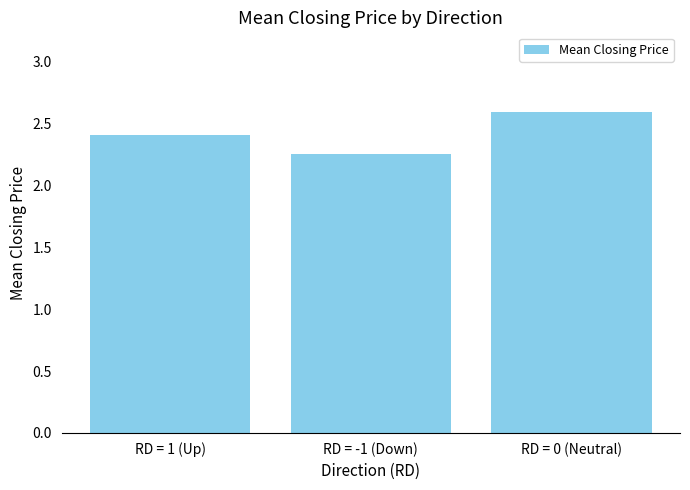

Is it true that the value at RD = 1 (Up) is 1.6?

False